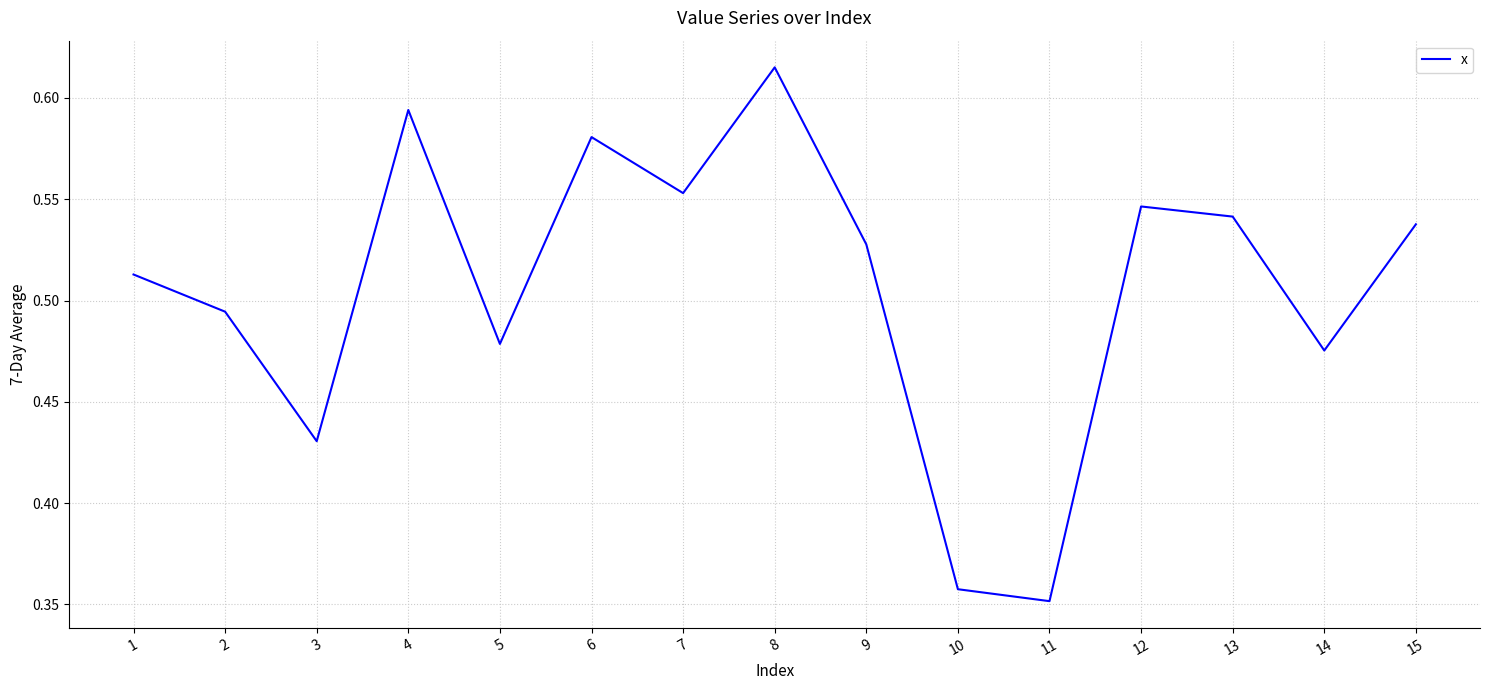

Where is the data nearest to the value 0?

11